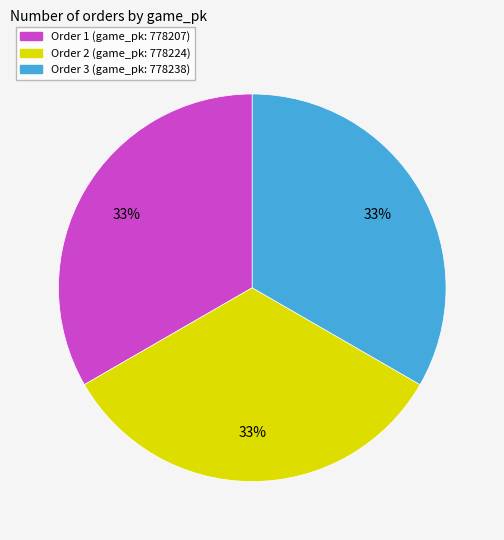

Does any single category account for the majority?

No